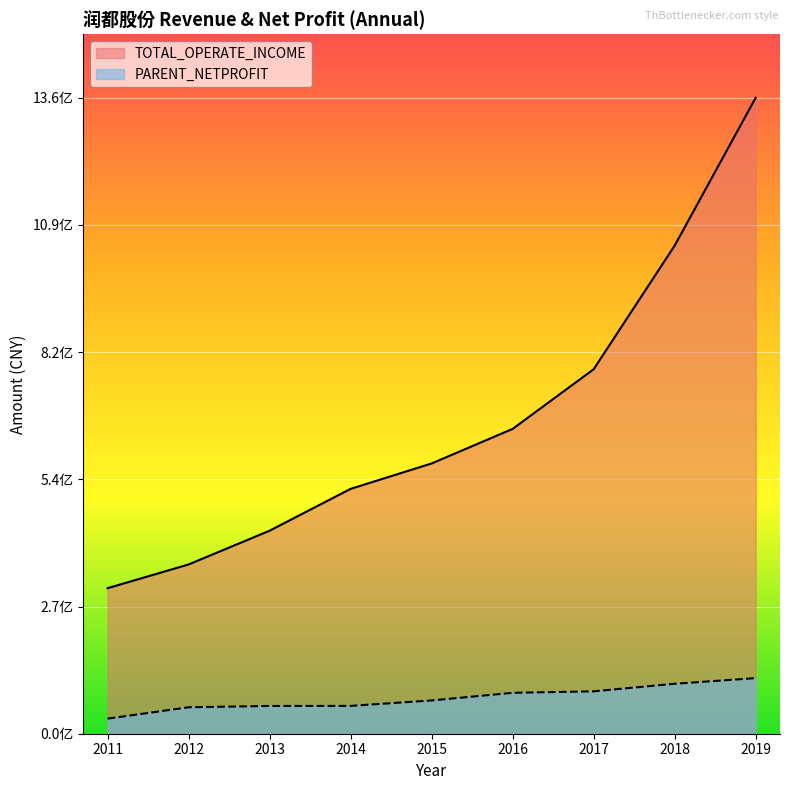

The value of TOTAL_OPERATE_INCOME at 2016 is 651862100.6. True or false?

True